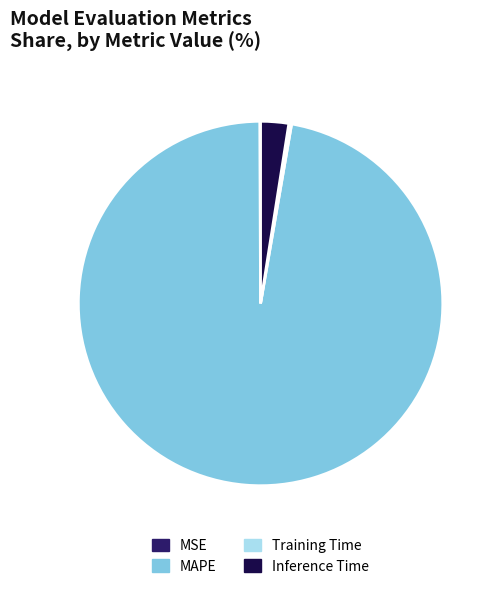

What is the majority slice?

MAPE